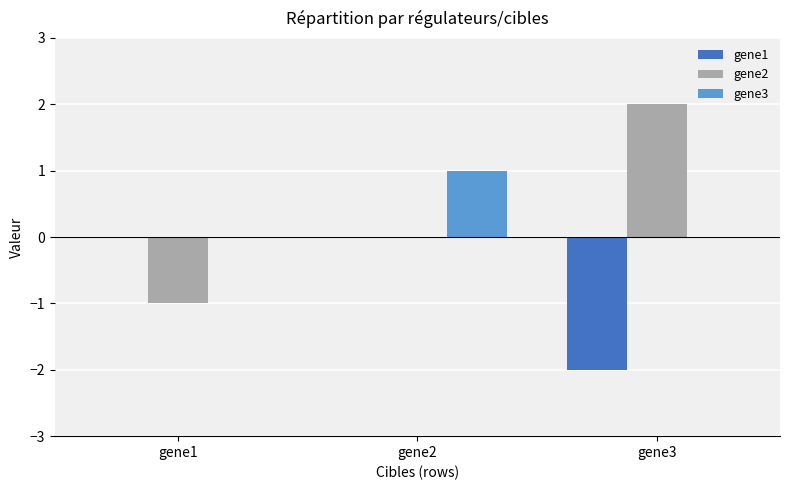

Which series changed the most between gene1 and gene3?

gene2